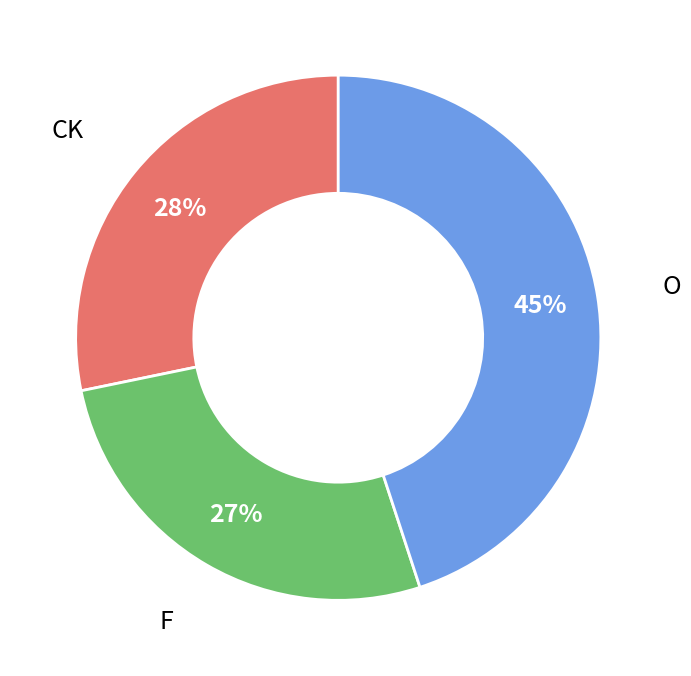

To the nearest percent, what is the average slice percentage?

33%